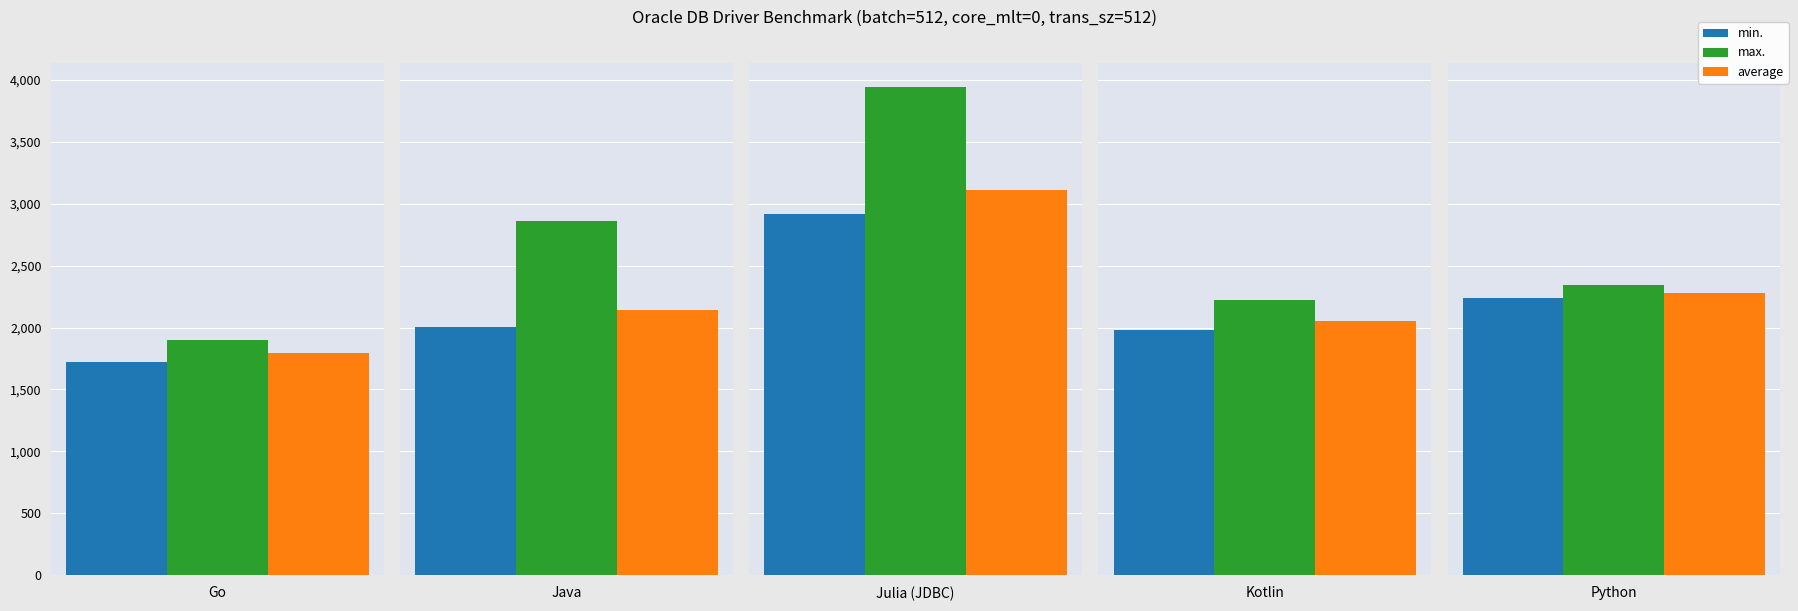

At which category is the sum across all series the highest?

2